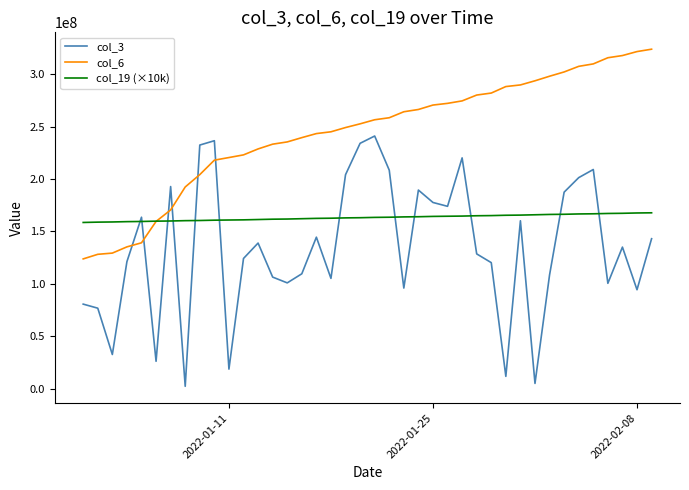

True or false: col_3 and col_19 (×10k) cross at least once.

True